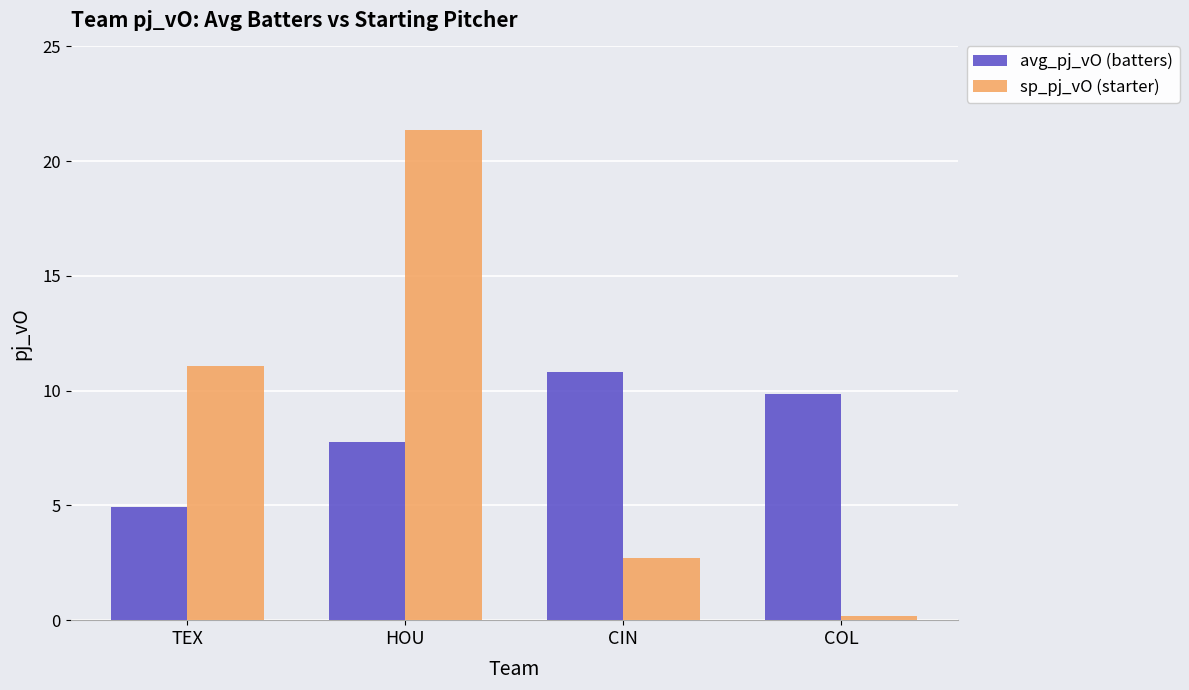

At TEX, list the series in order from largest to smallest.

sp_pj_vO (starter), avg_pj_vO (batters)